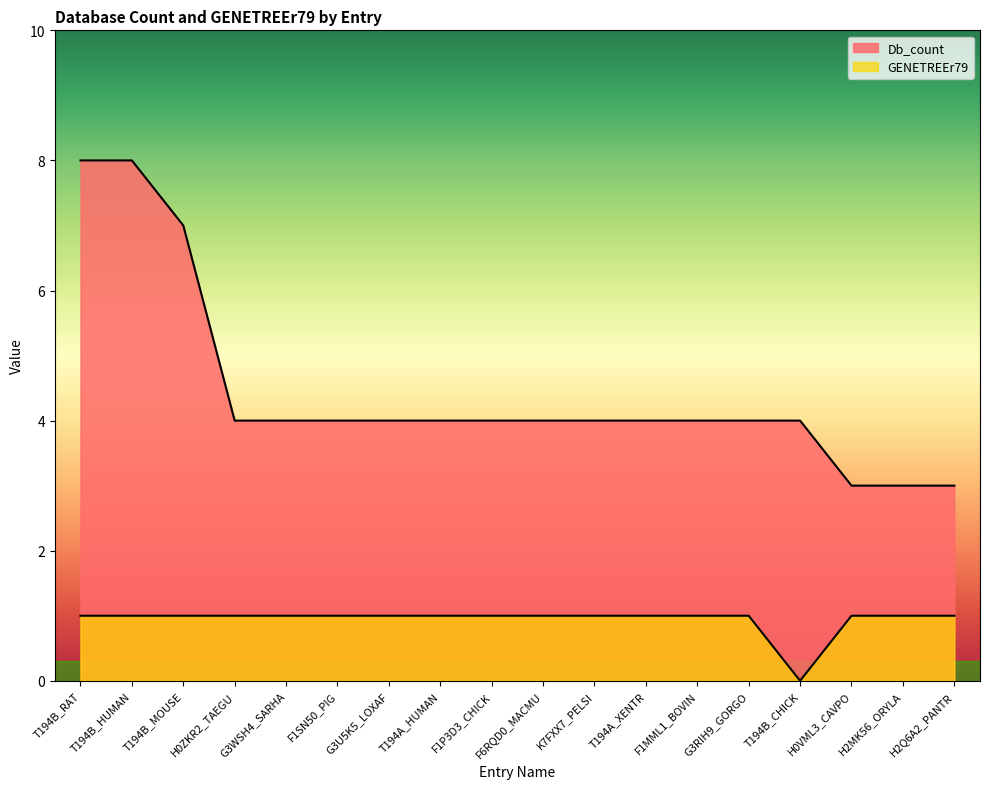

List the labels in order of Db_count value, smallest first.

H0VML3_CAVPO, H2MK56_ORYLA, H2Q6A2_PANTR, H0ZKR2_TAEGU, G3WSH4_SARHA, F1SN50_PIG, G3U5K5_LOXAF, T194A_HUMAN, F1P3D3_CHICK, F6RQD0_MACMU, K7FXX7_PELSI, T194A_XENTR, F1MML1_BOVIN, G3RIH9_GORGO, T194B_CHICK, T194B_MOUSE, T194B_RAT, T194B_HUMAN